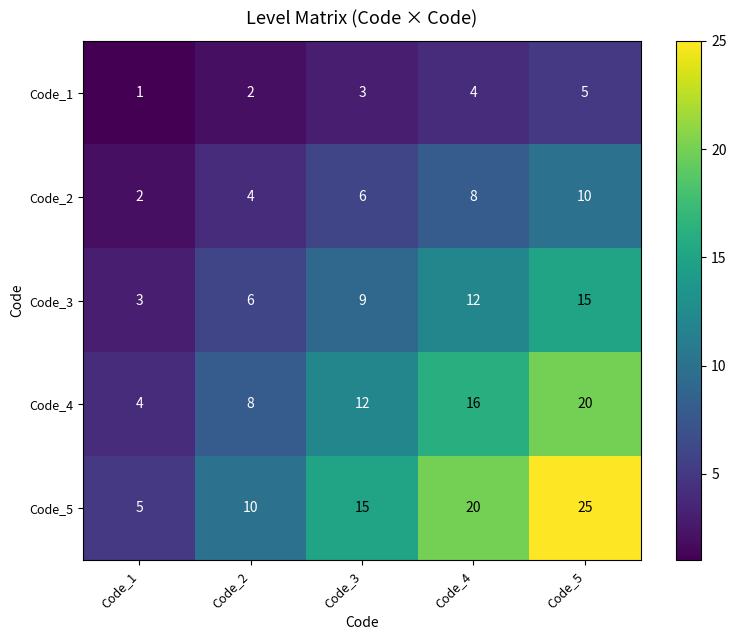

Reading left to right, transcribe all the data shown in this chart.

Code_1: 1	2	3	4	5
Code_2: 2	4	6	8	10
Code_3: 3	6	9	12	15
Code_4: 4	8	12	16	20
Code_5: 5	10	15	20	25